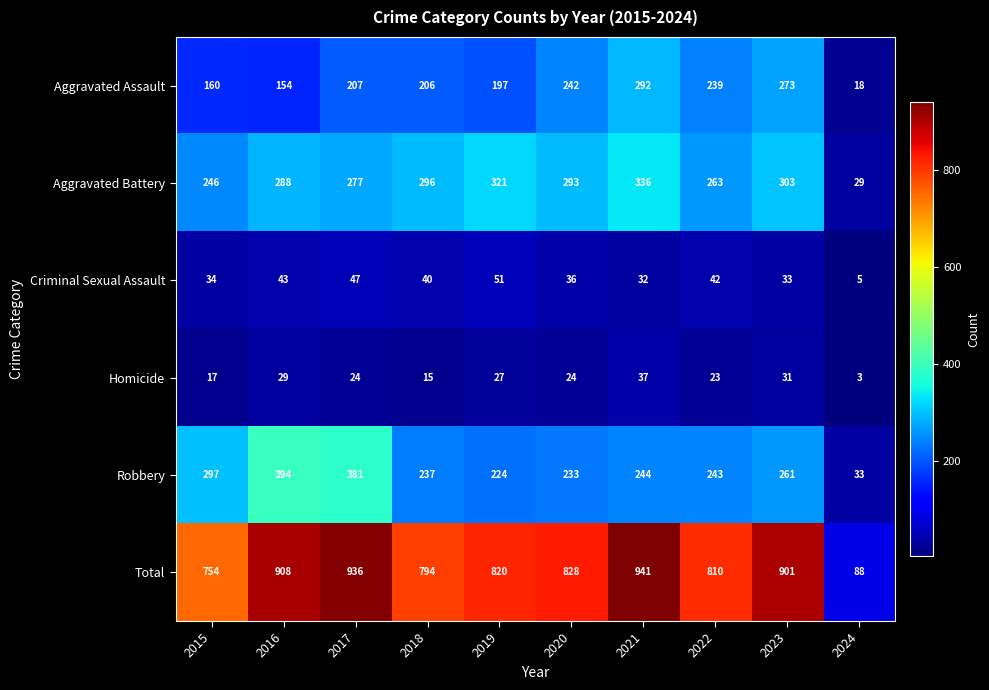

True or false: Total has a value of 523 at 2021.

False